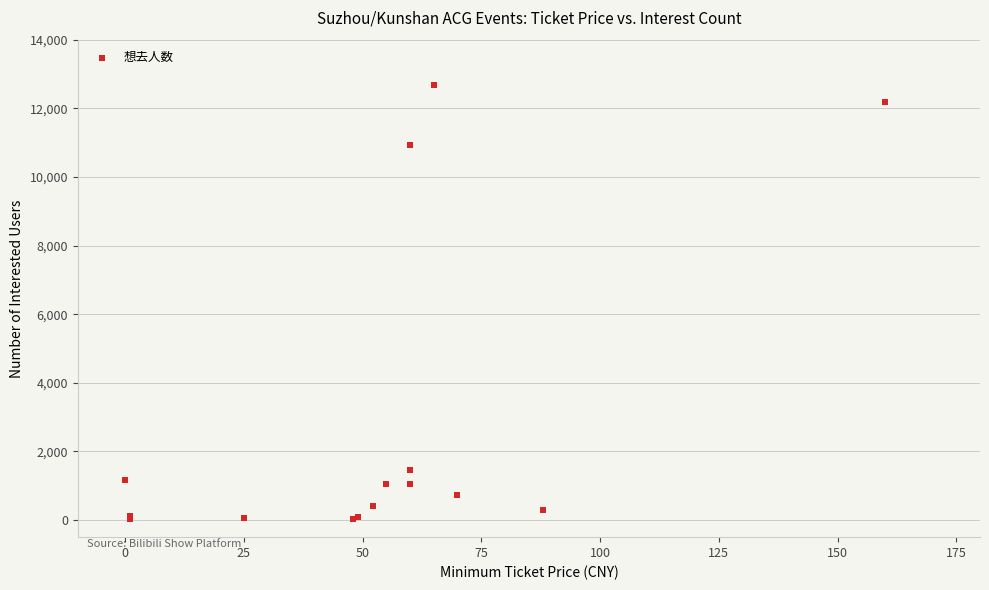

What Y value in the scatter plot is closest to 6342?

10921